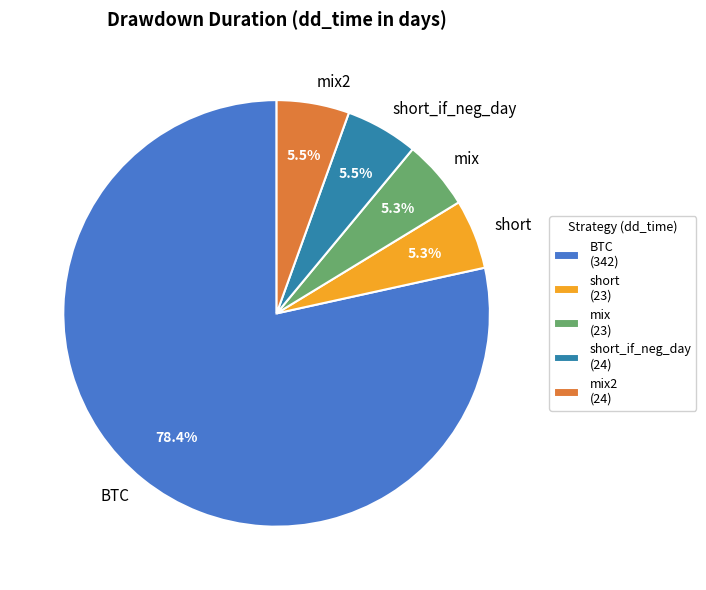

Is there any slice that represents more than half of the pie?

Yes